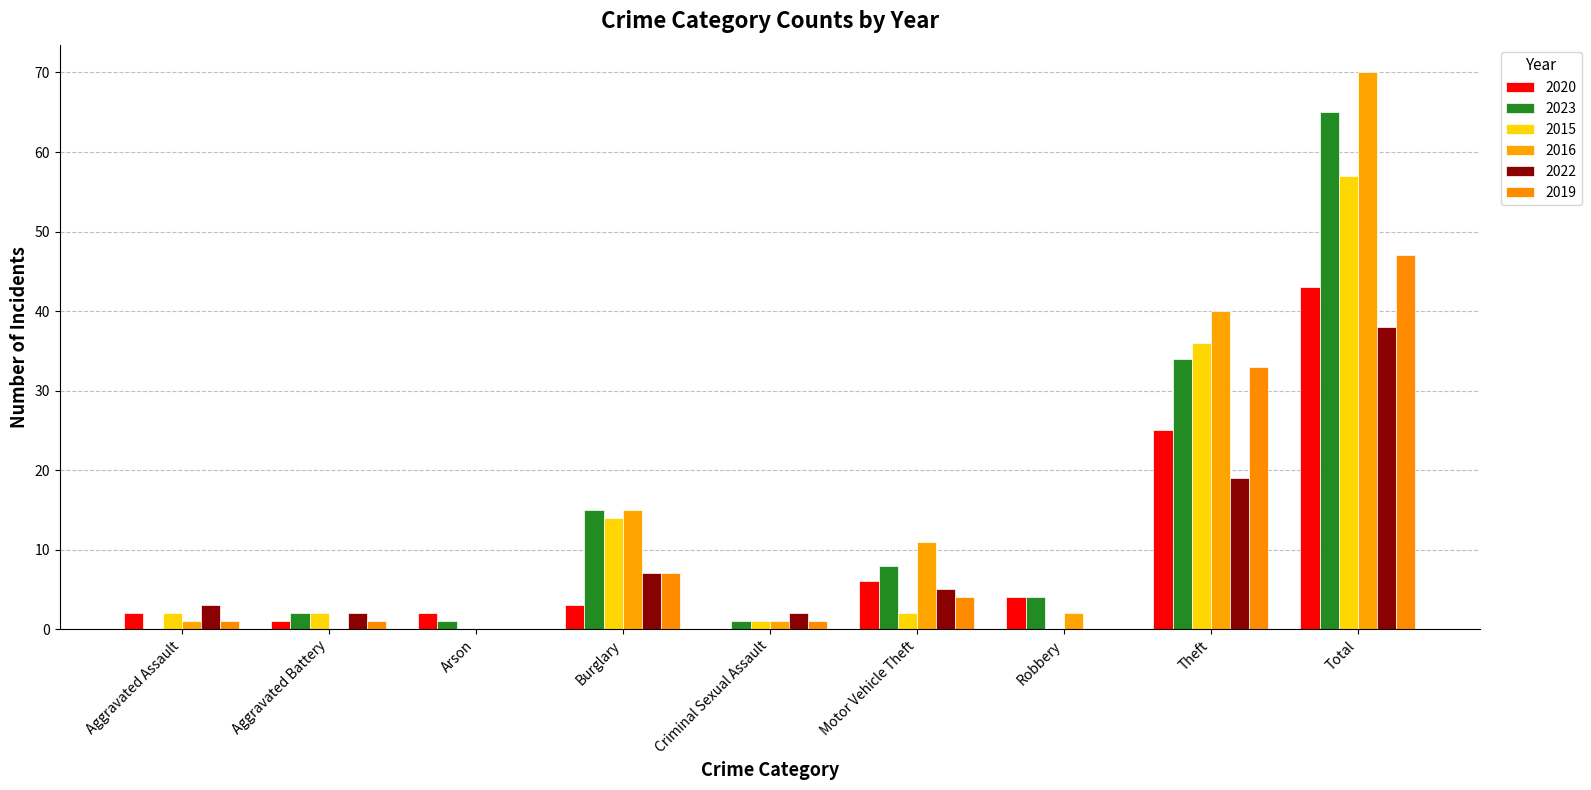

Are the bars grouped side by side (vs. stacked)?

Yes